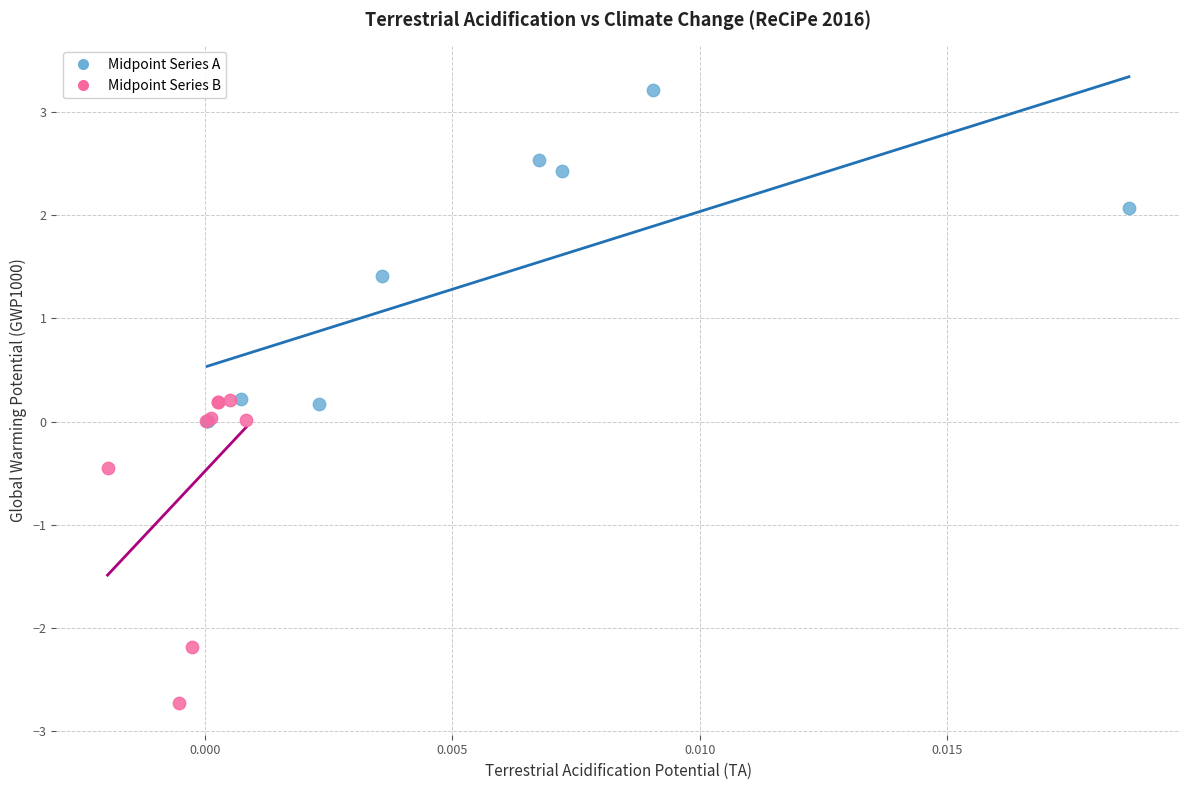

What are all the series names shown in the legend?

Midpoint Series A, Midpoint Series B